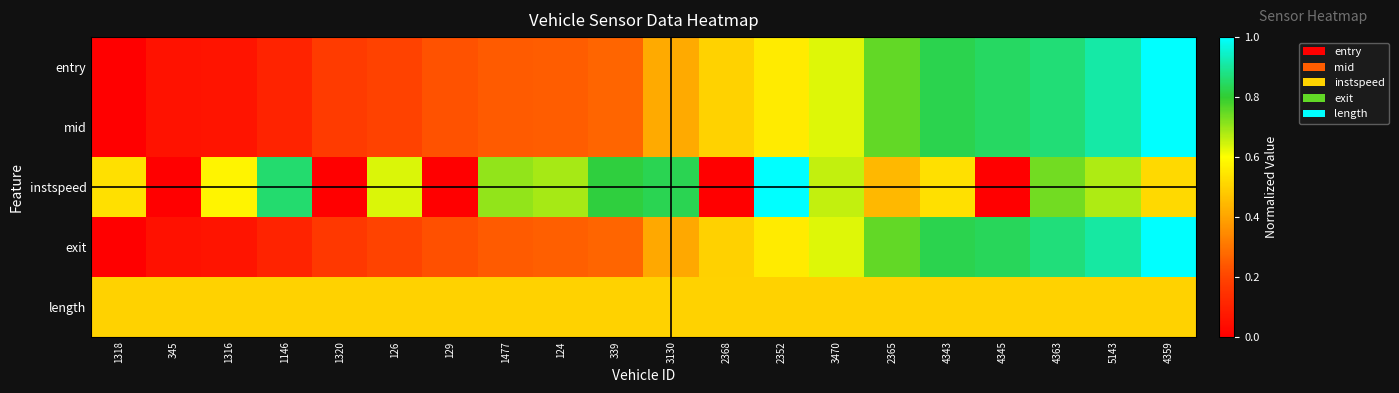

What is the total value across all series at 124?

1.9